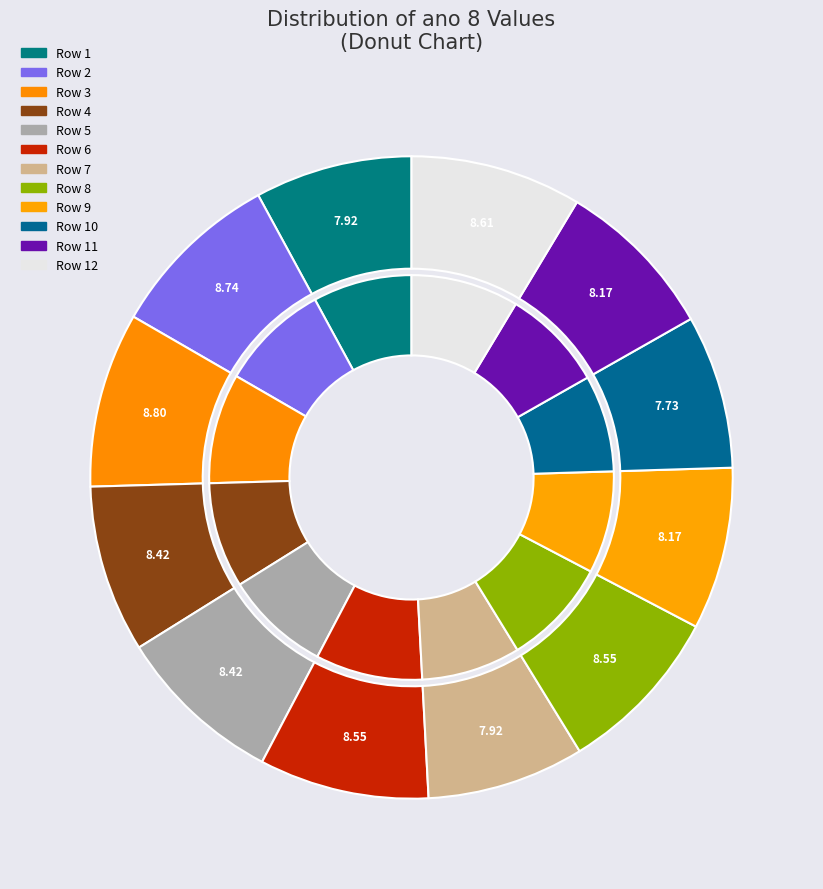

How many segments does this pie chart have?

12